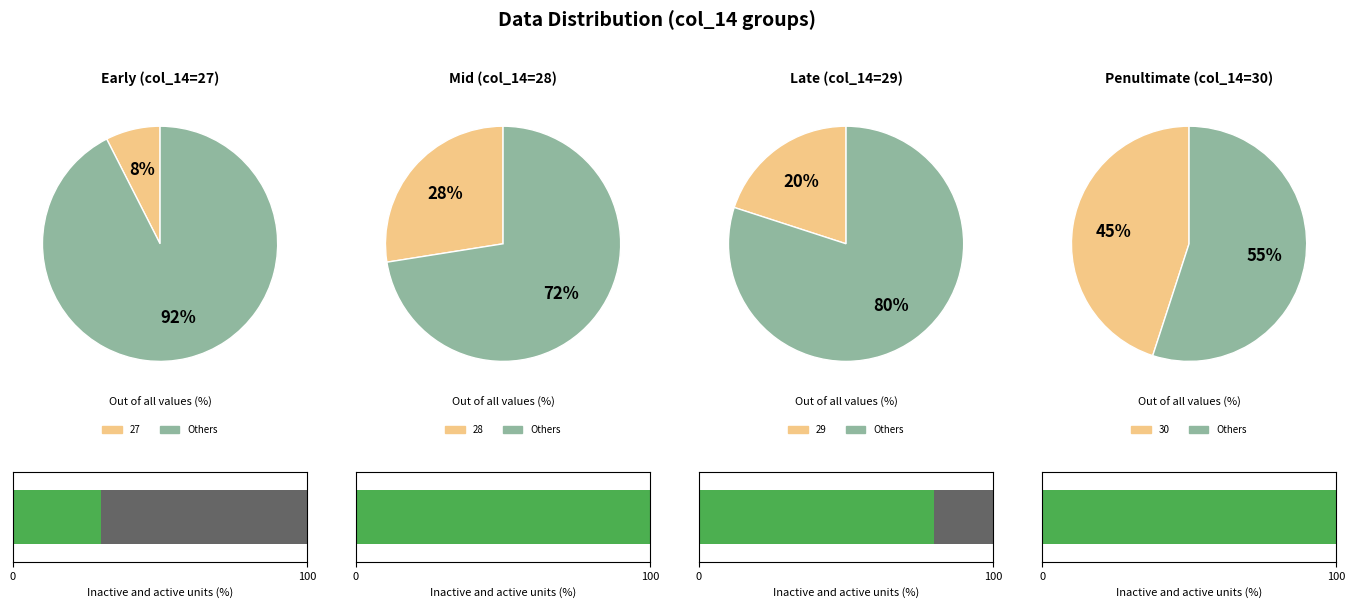

Do 8 and 10 together represent more than half of the pie?

No